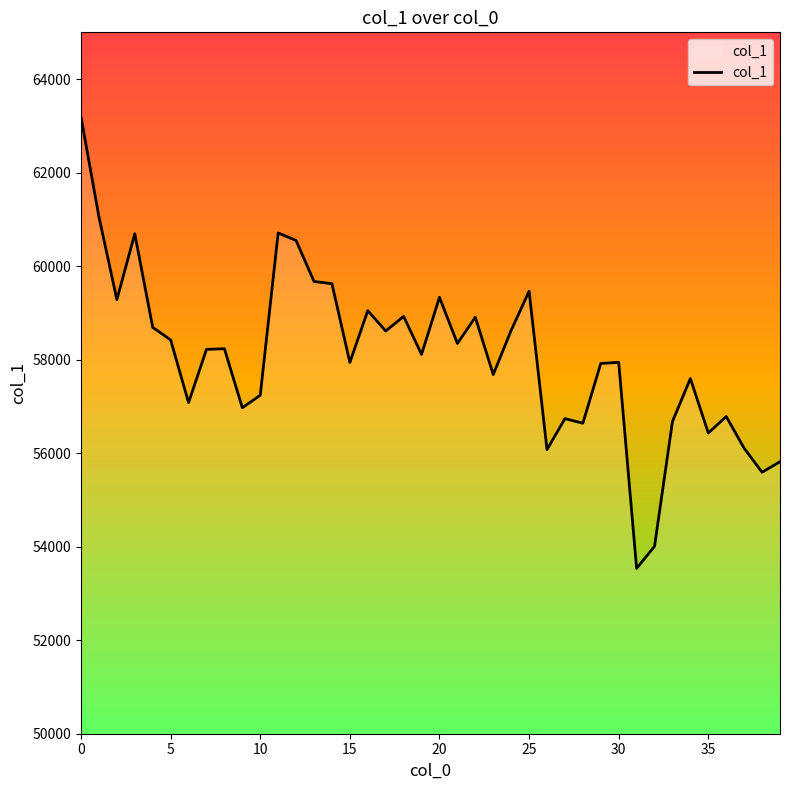

What is the maximum value shown in the chart?

63185